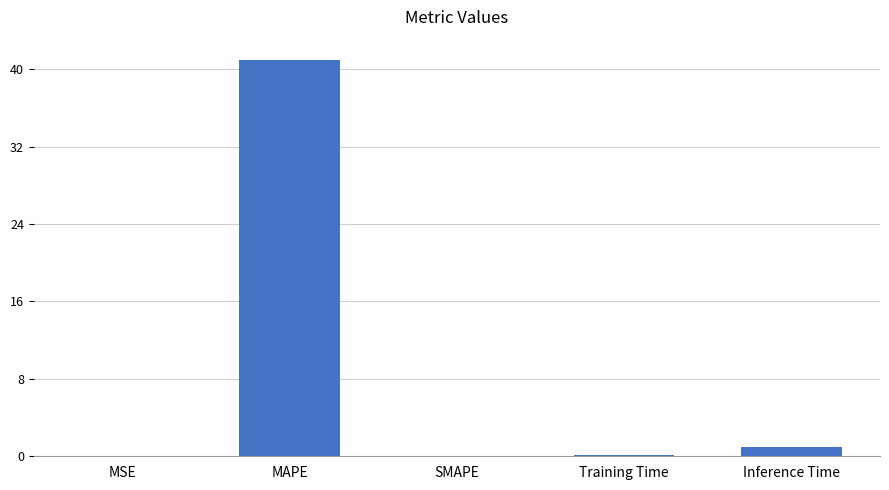

What is the greatest value displayed?

41.0